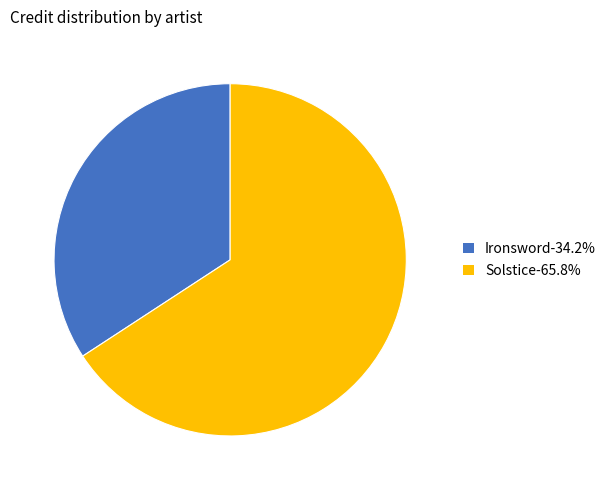

Is there any slice that represents more than half of the pie?

Yes